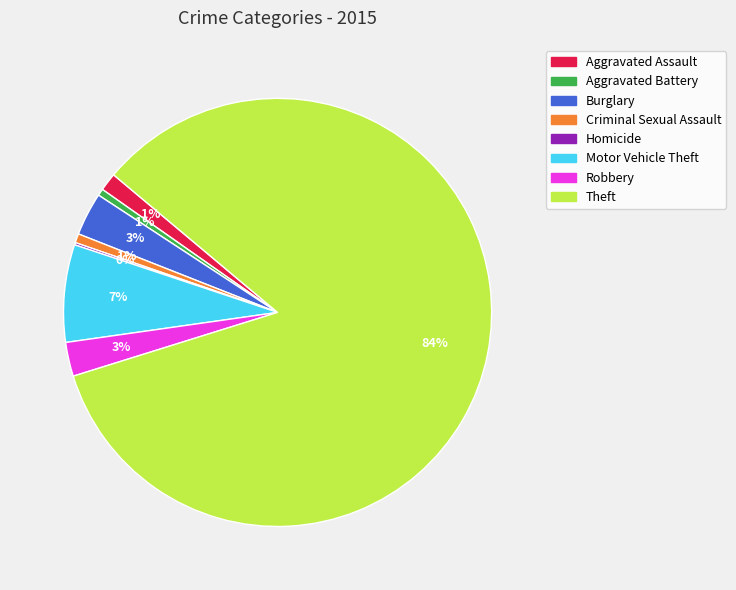

What percentage is the Theft slice, to the nearest percent?

84%